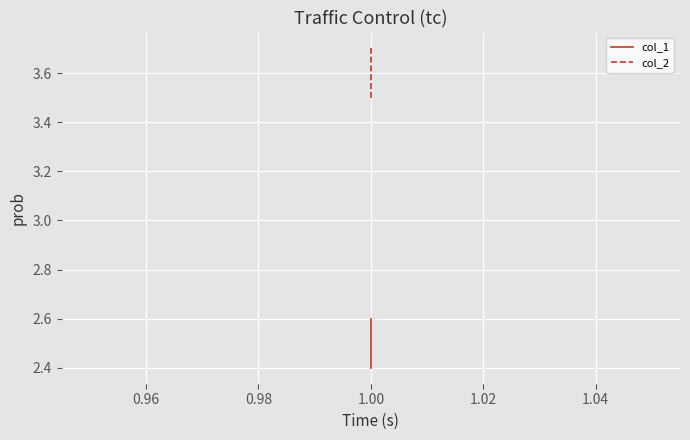

What are all the series names shown in the legend?

col_1, col_2